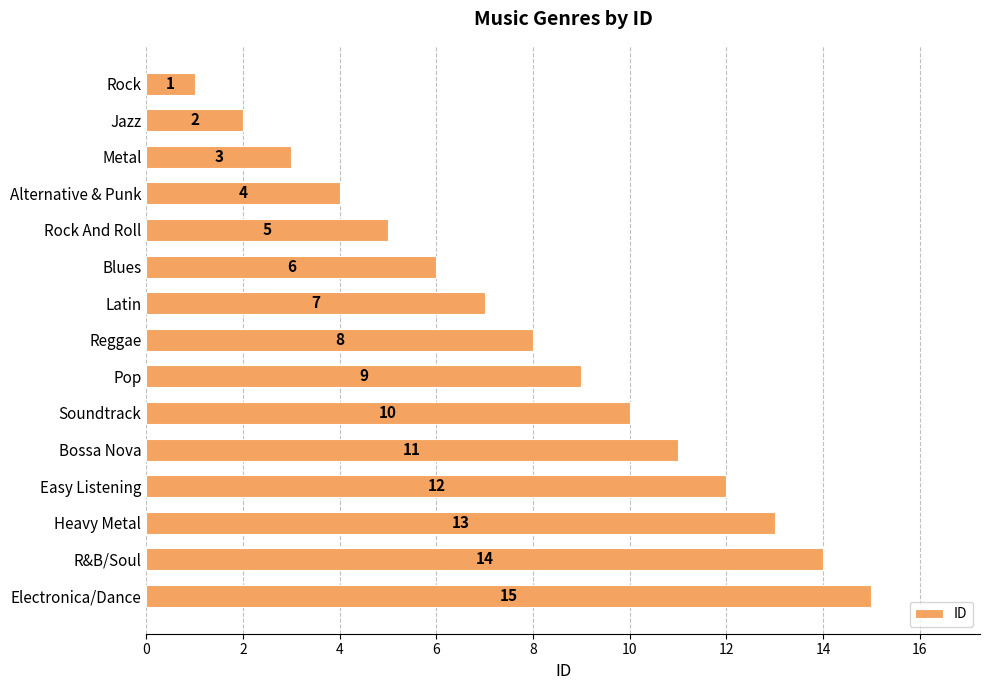

Between Rock And Roll and Jazz, which is larger?

Rock And Roll